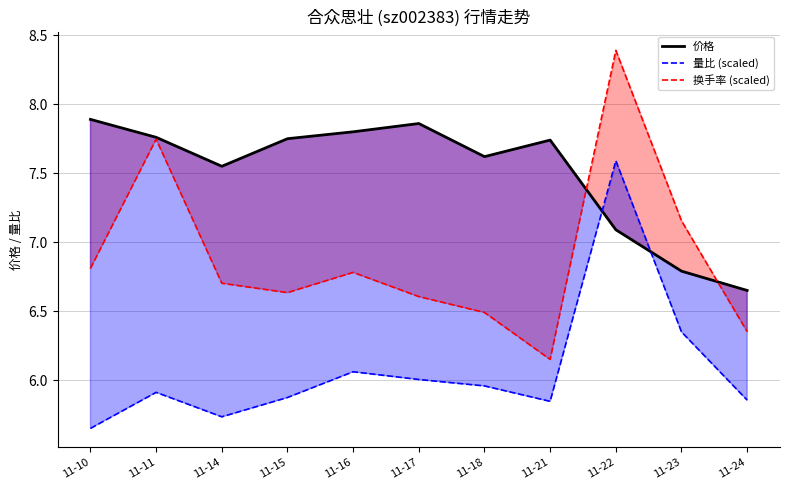

Which series has the largest total across all categories?

价格